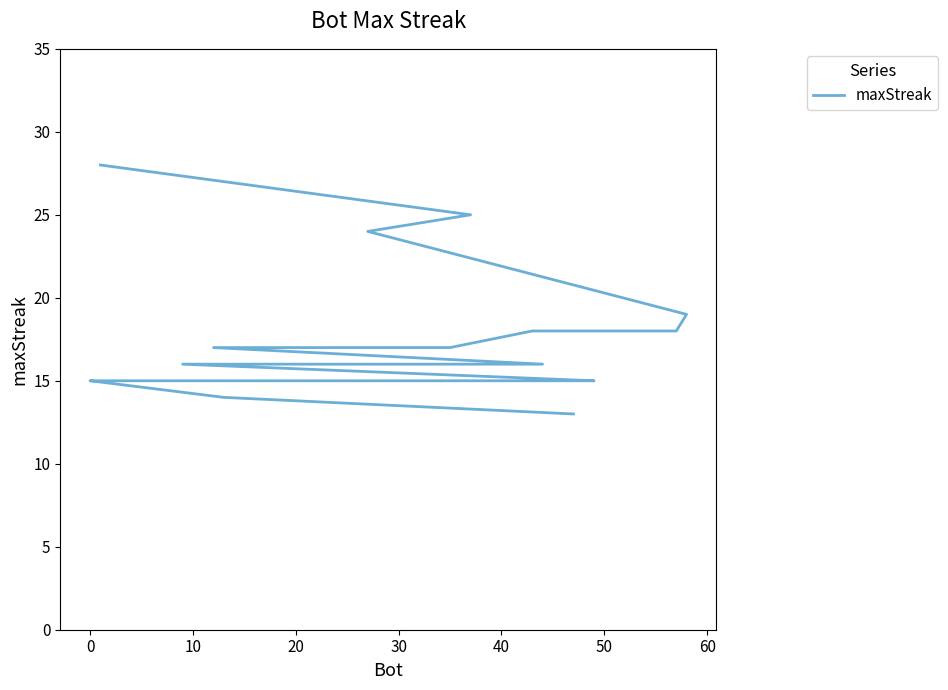

What is the value of the 10th point from the left?

16